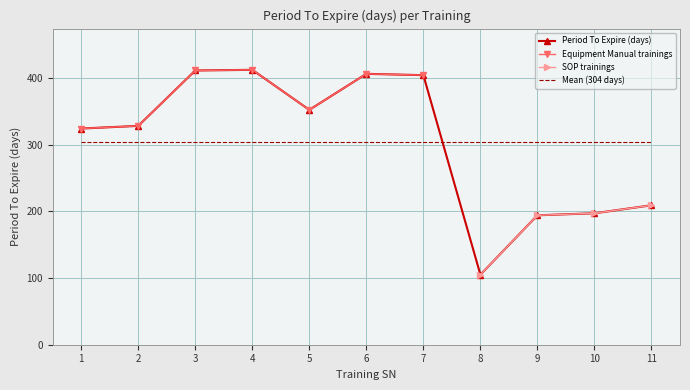

What is the minimum value shown in the chart?

105